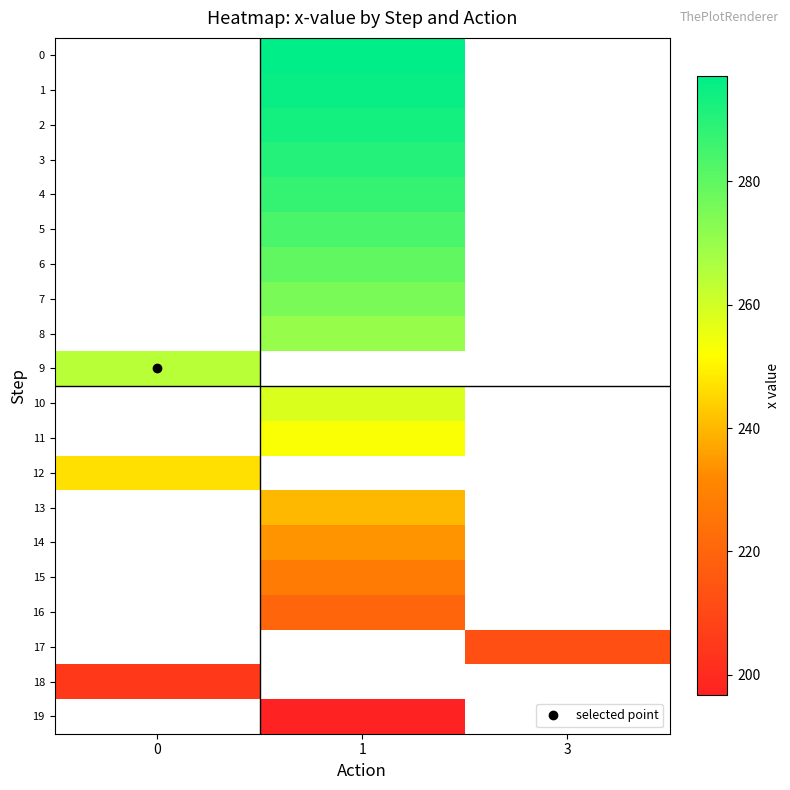

Is it true that row_0 equals 297.1 at 1?

True